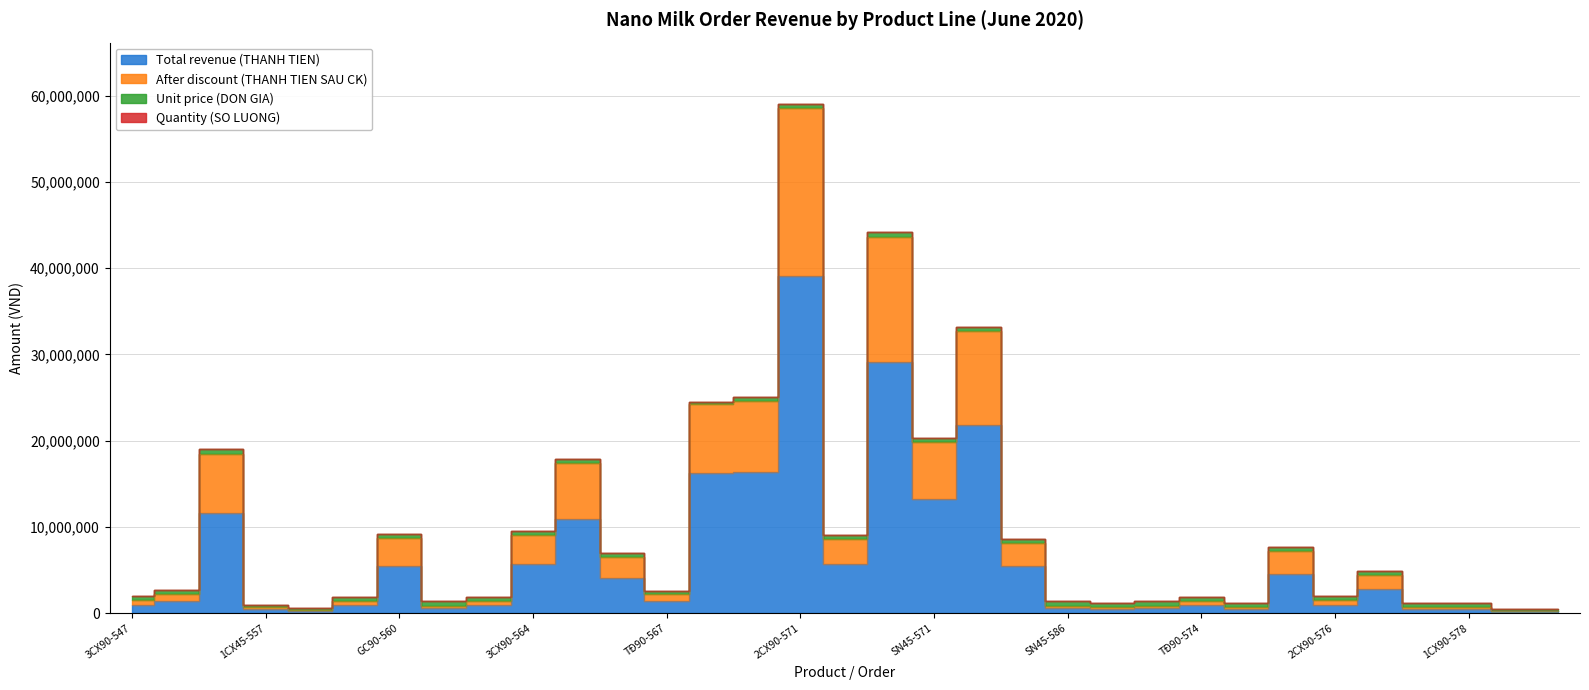

True or false: Total revenue (THANH TIEN) and After discount (THANH TIEN SAU CK) cross at least once.

False